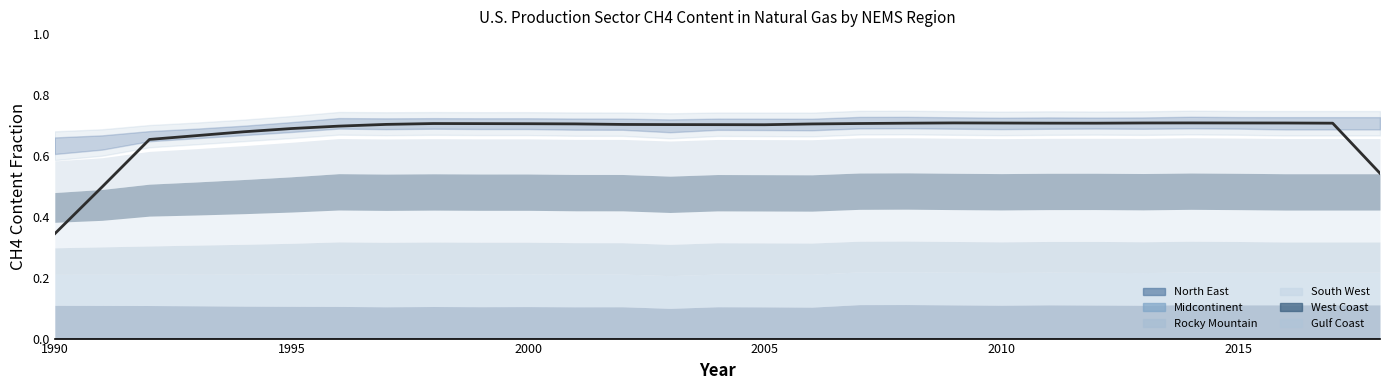

What is the sum of all South West values?

22.9